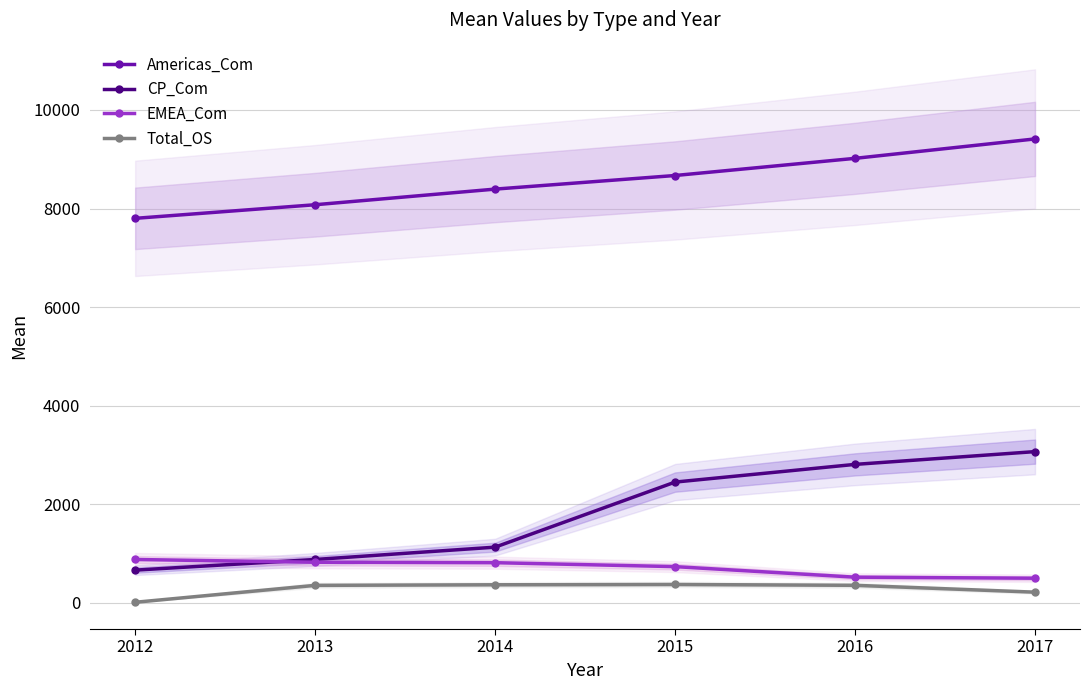

Reading left to right, list all the values displayed in this chart.

Americas_Com: 7802	8078	8395	8671	9019	9413
CP_Com: 666	882	1132	2452	2811	3070
EMEA_Com: 882	826	817	737	523	502
Total_OS: 14	357	369	375	358	219